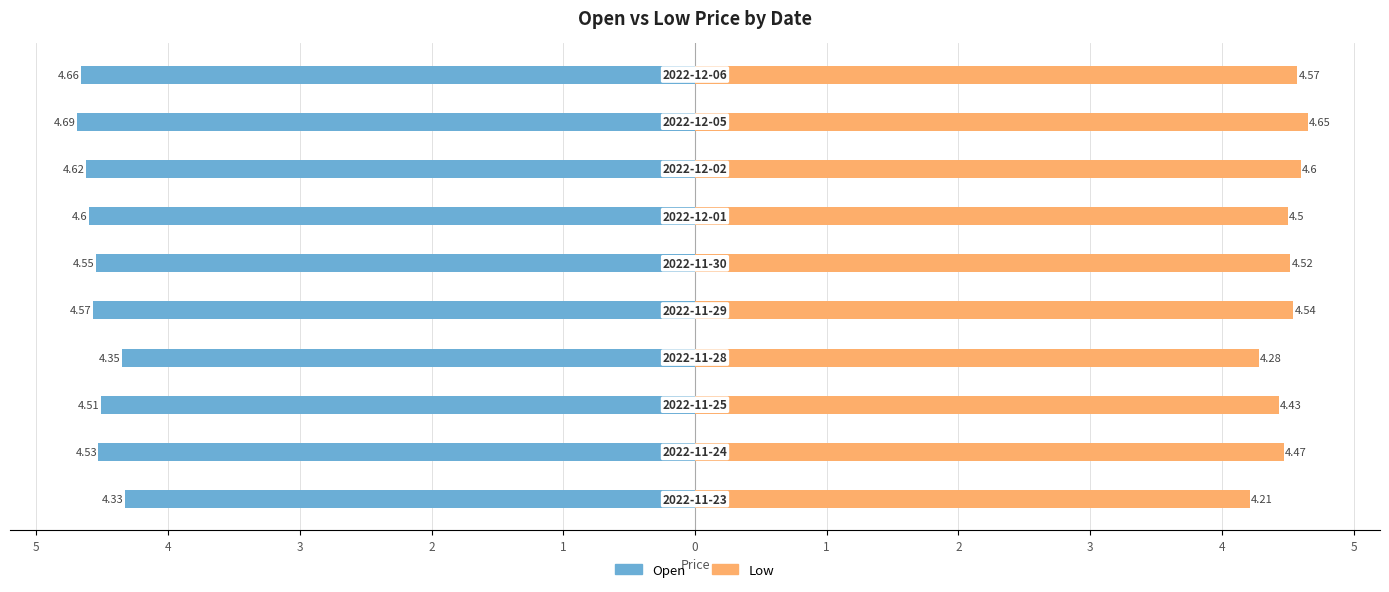

What is the difference between the Open values at 1 and 4?

0.1